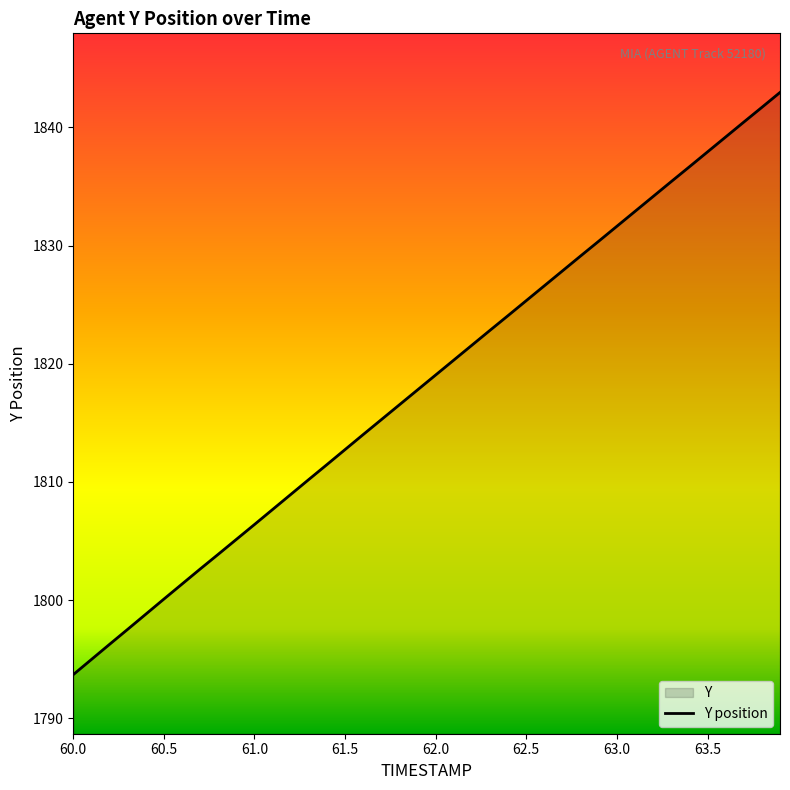

Count the number of values greater than 1819.

20